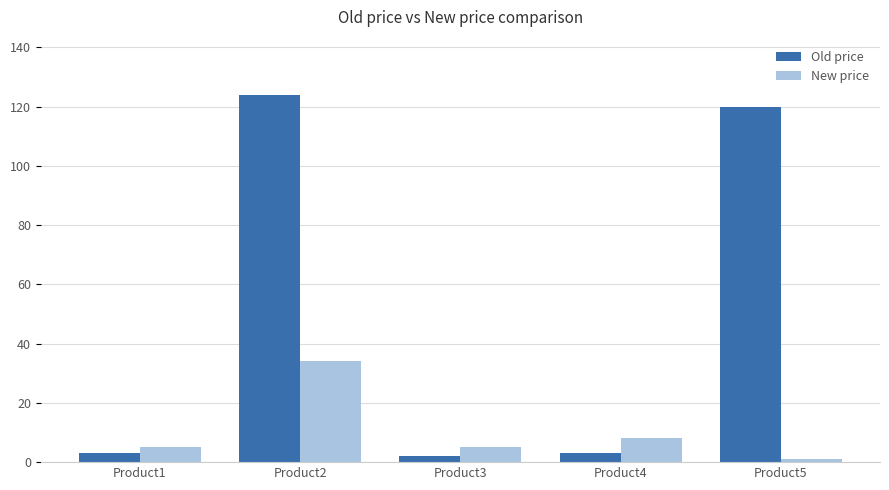

How many bars are there in total?

10